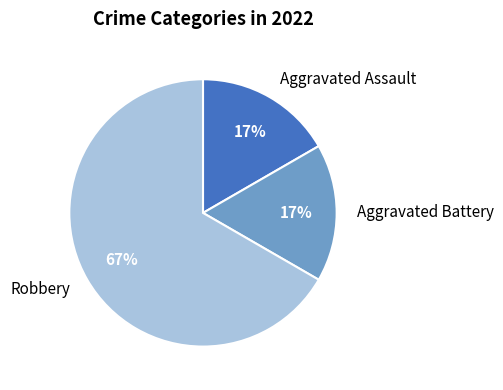

What is the largest slice in the pie chart?

Robbery